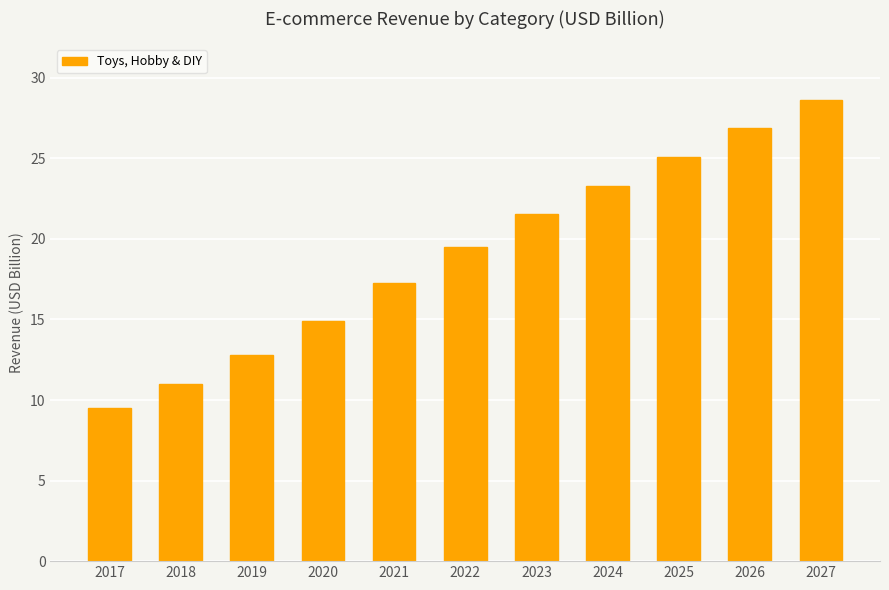

What is the minimum value shown in the chart?

9.5